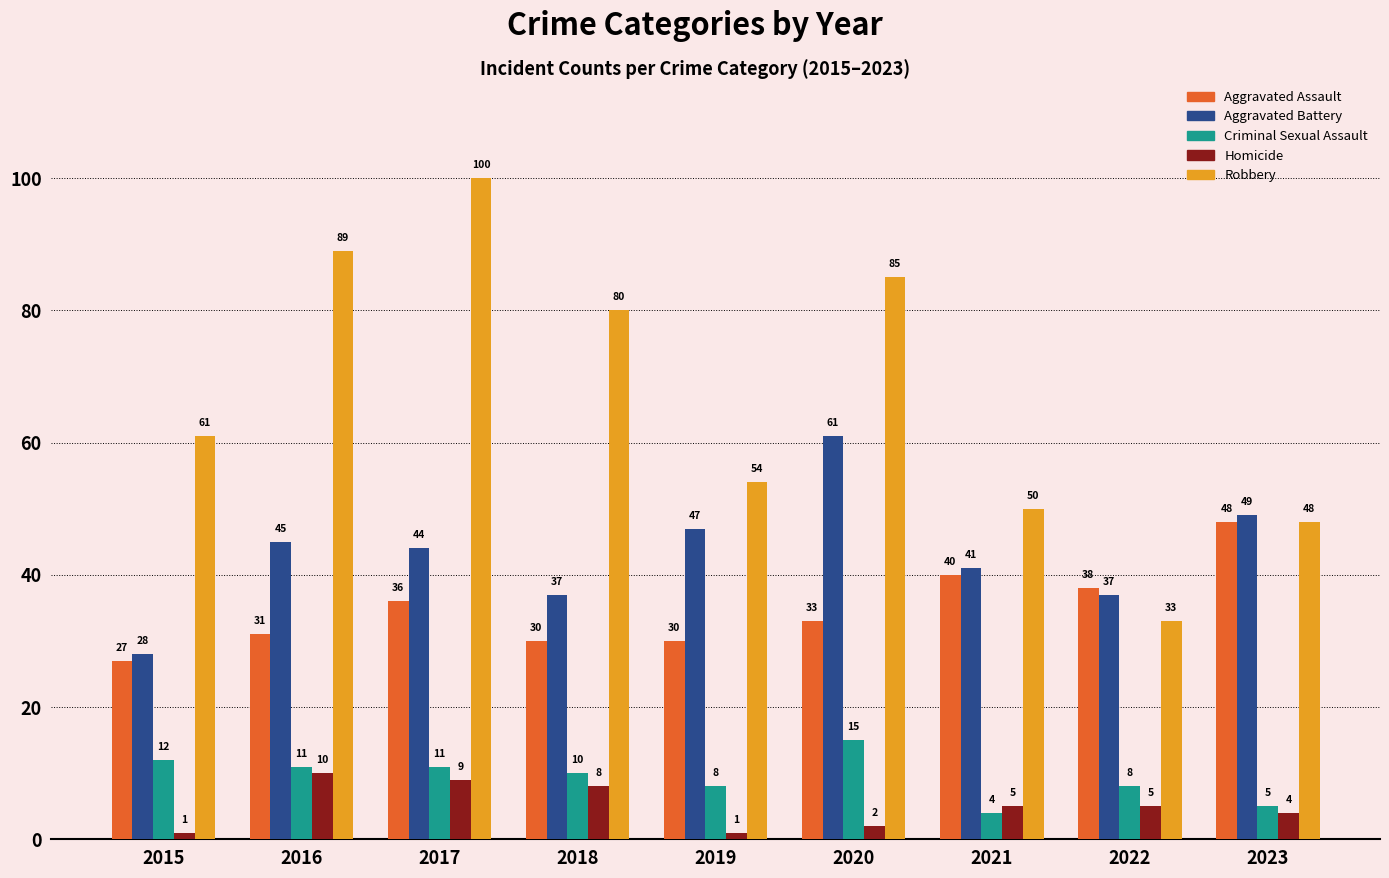

Where does the Homicide series first go above 5?

2016